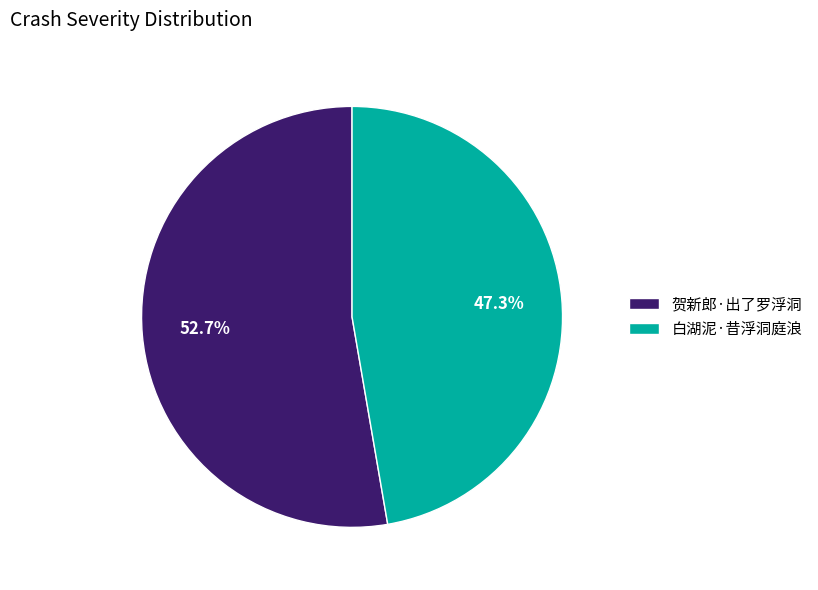

To the nearest percent, what is the difference between the 白湖泥·昔浮洞庭浪 and 贺新郎·出了罗浮洞 slice percentages?

5%